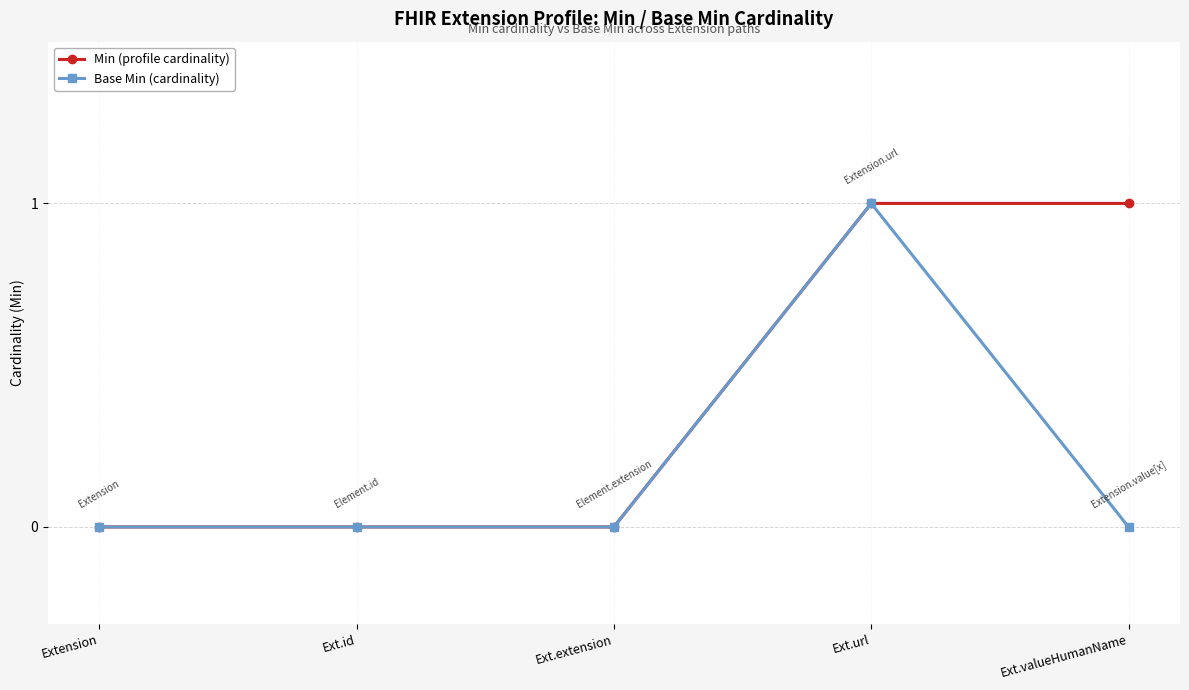

True or false: Min (profile cardinality) has a value of 2 at Ext.url.

False